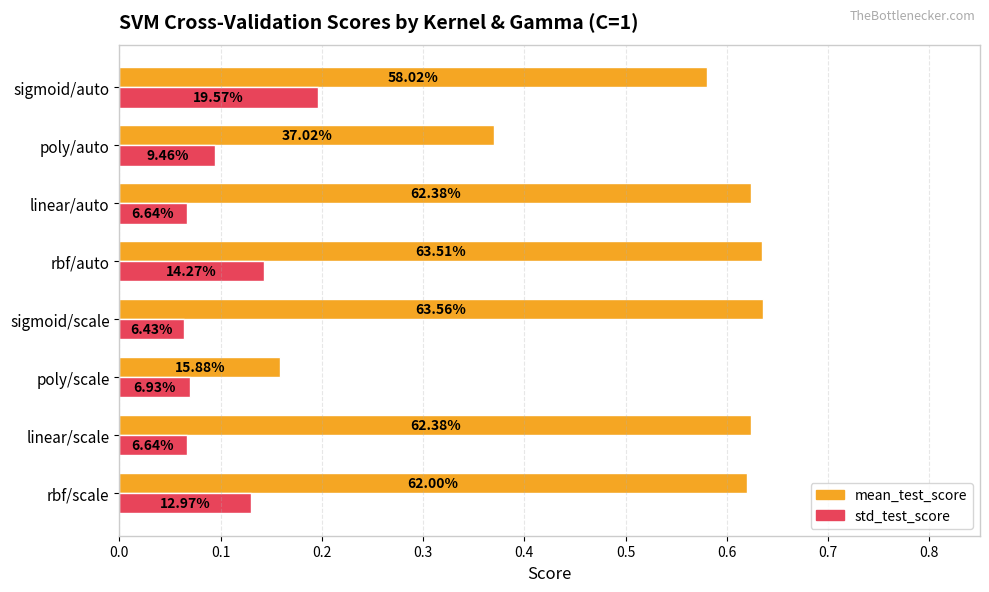

What is the lowest value of the mean_test_score series?

0.2